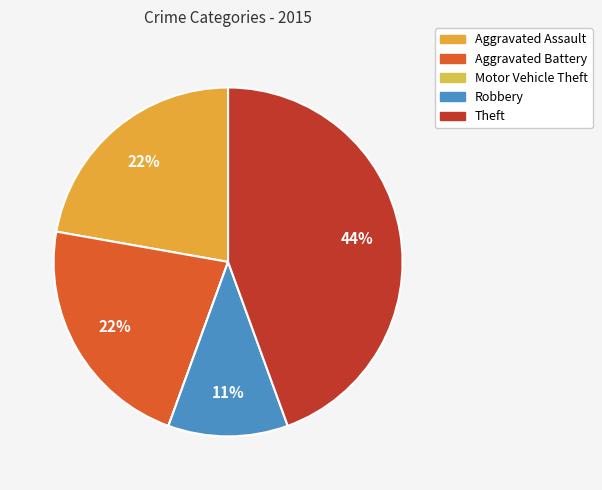

Is it true that Theft is 44% of the pie?

True